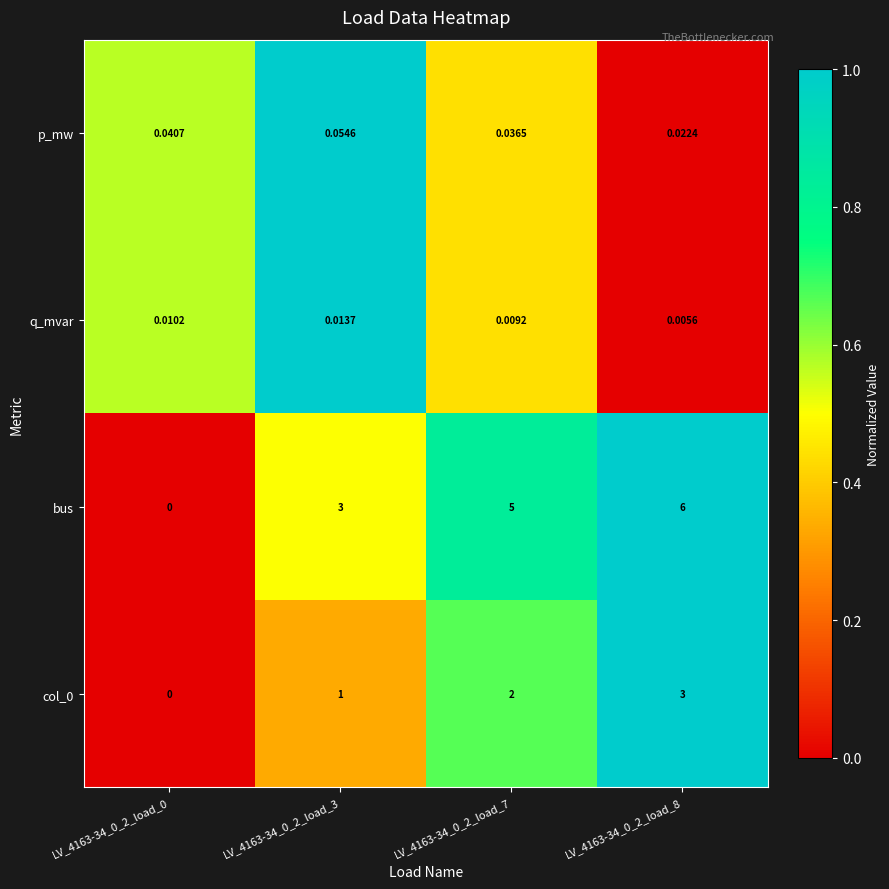

Which series has the widest spread of values?

bus